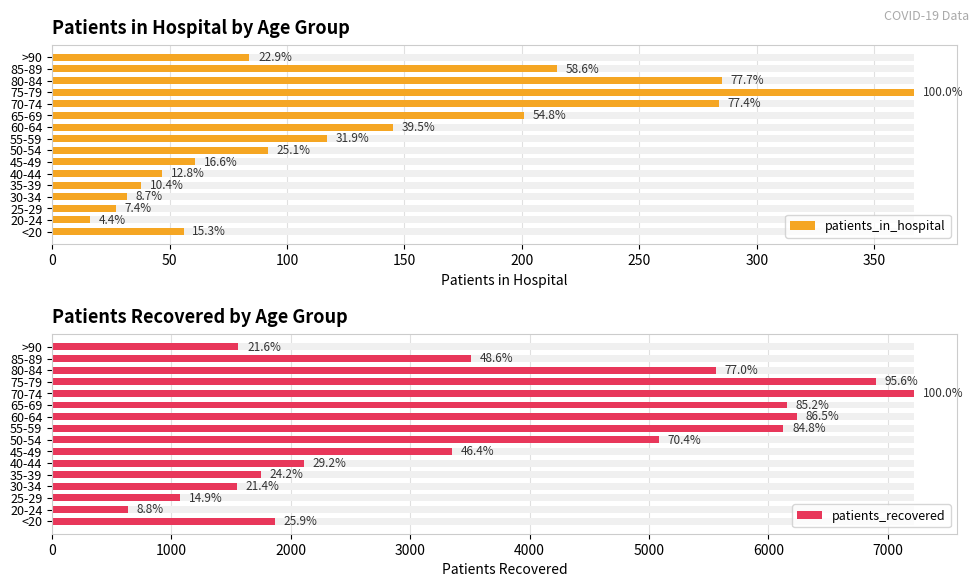

Is it true that patients_recovered equals 1748 at 35-39?

True